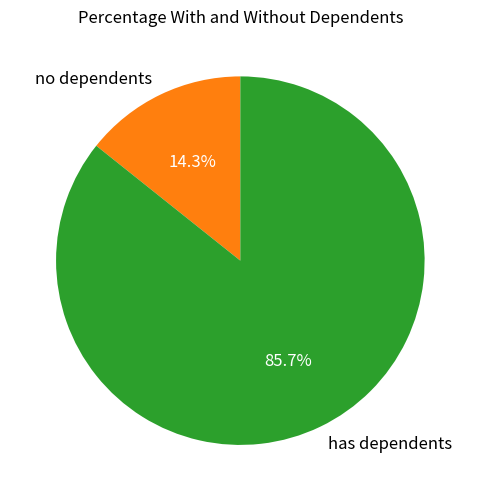

How many segments does this pie chart have?

2